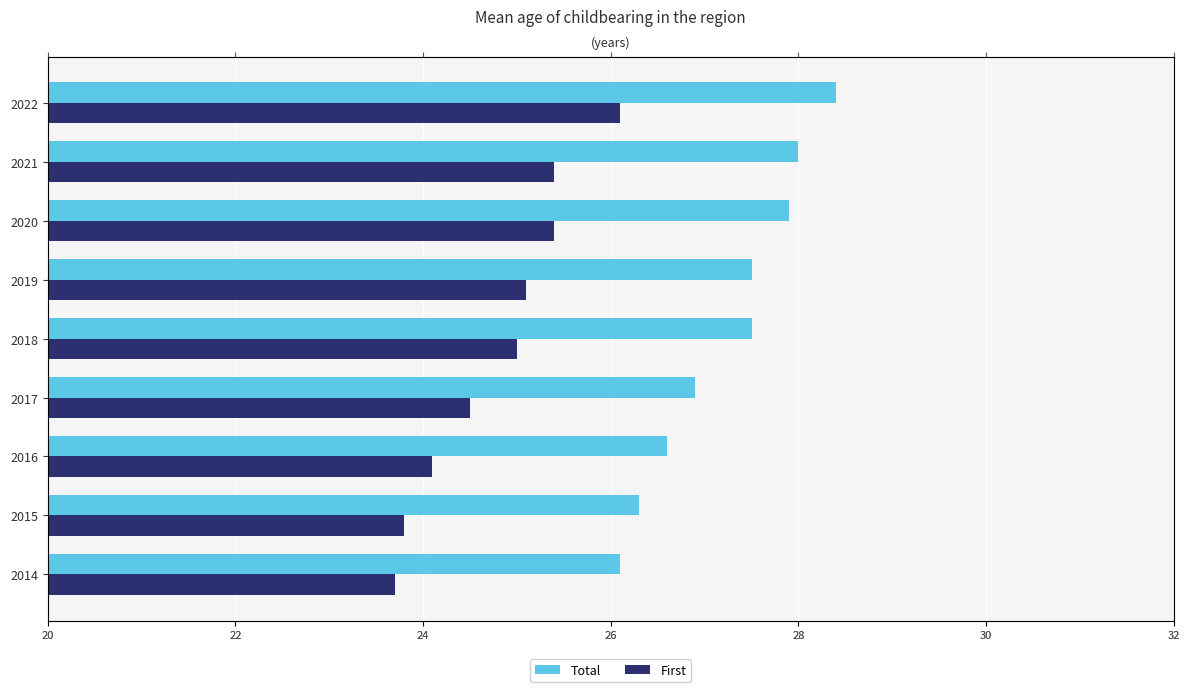

Reading right to left, list all the values displayed in this chart.

Total: 28.4	28.0	27.9	27.5	27.5	26.9	26.6	26.3	26.1
First: 26.1	25.4	25.4	25.1	25.0	24.5	24.1	23.8	23.7